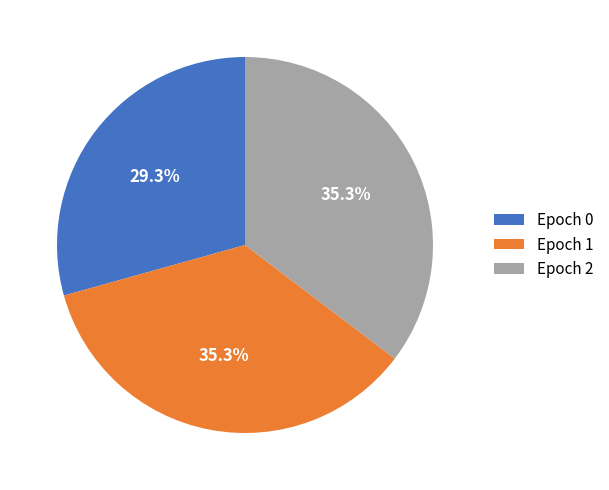

Does any single category account for the majority?

No